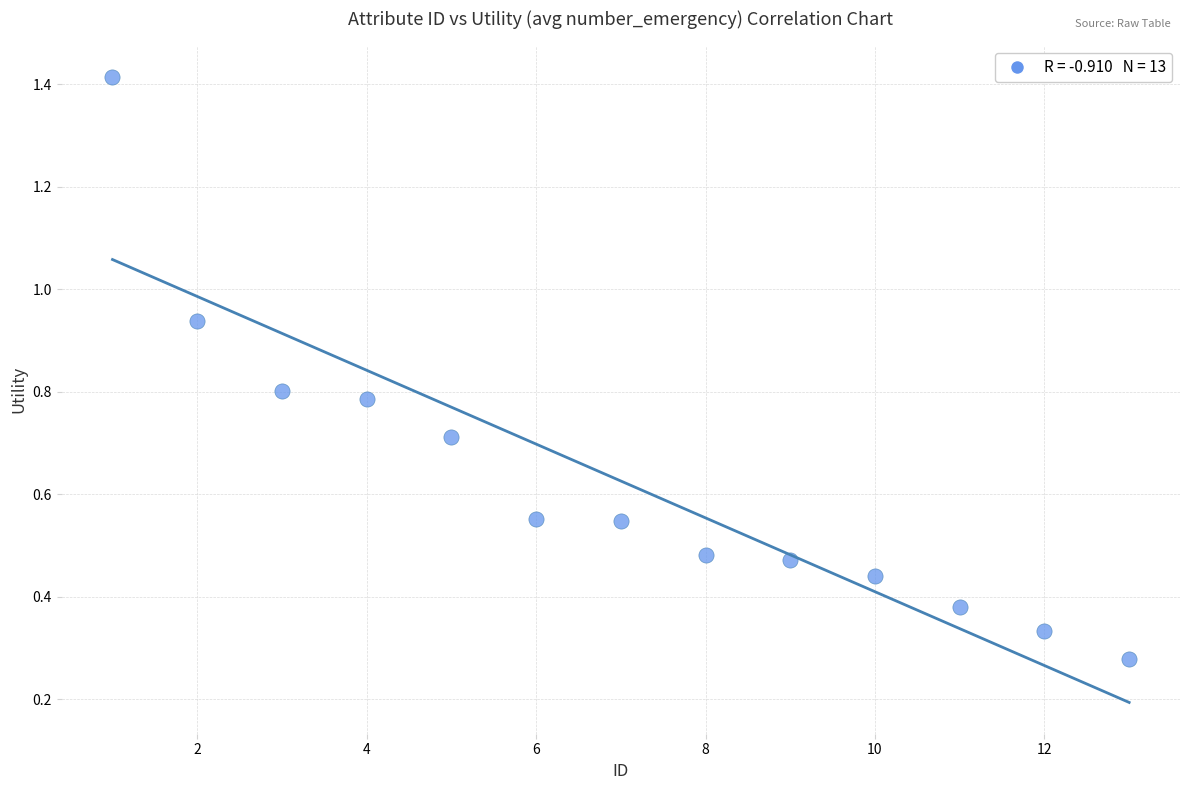

What is the range of Y values (max minus min)?

1.1